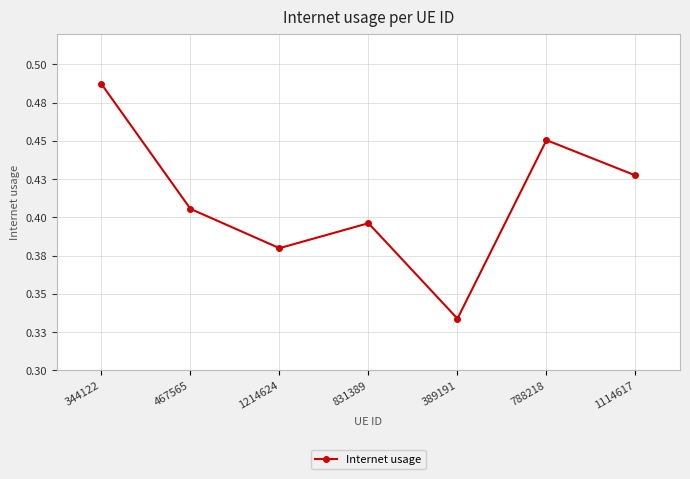

Between 389191 and 788218, which is larger?

788218